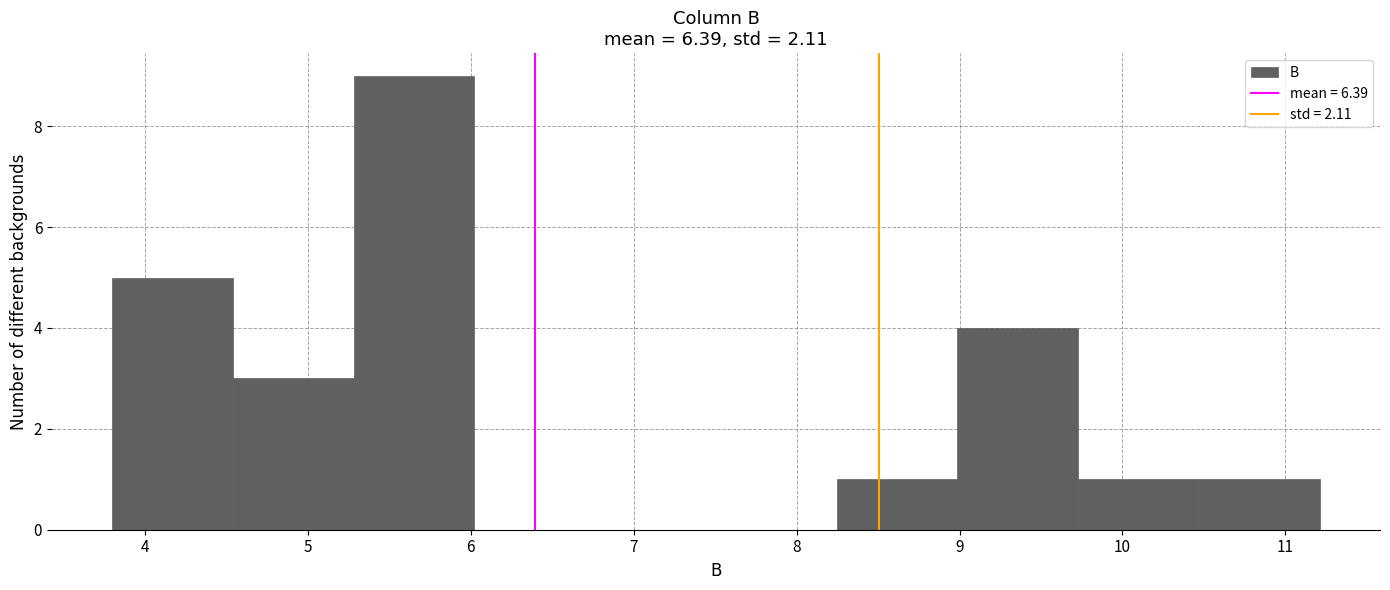

How tall is the bar that spans 3.8 to 4.5 on the x-axis? Neither the bar edges nor the heights are printed on the chart, so give them approximately, as read against the axes.

5